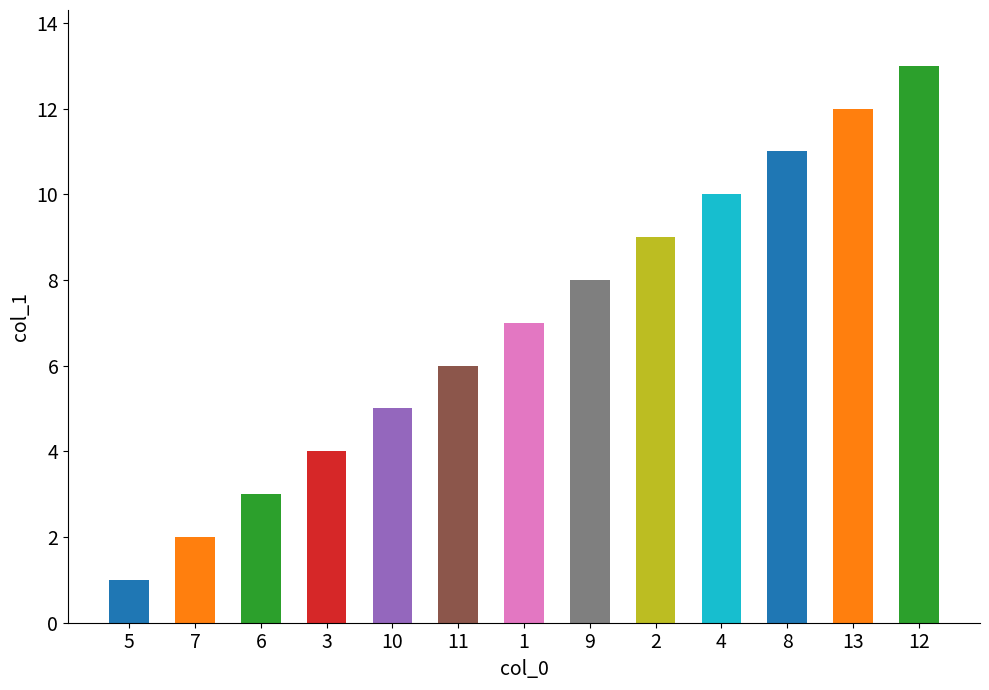

Reading left to right, transcribe all the data shown in this chart.

1	2	3	4	5	6	7	8	9	10	11	12	13